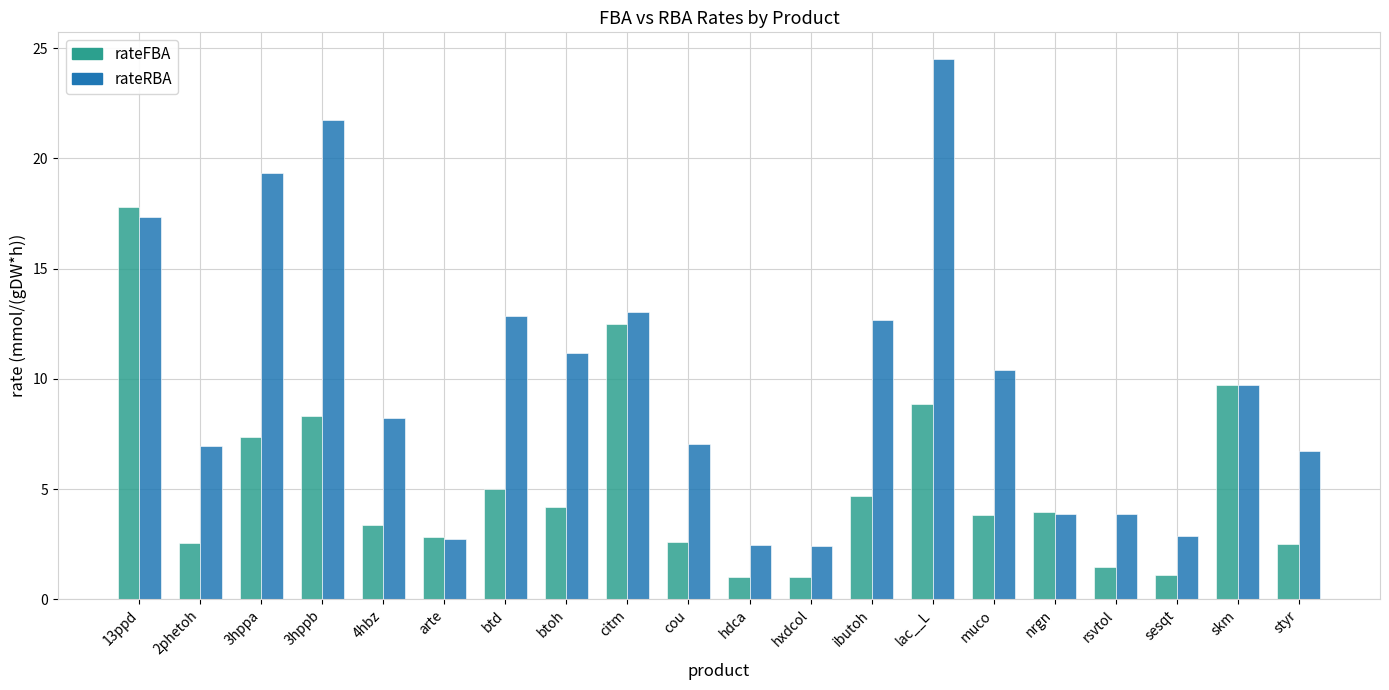

What is the maximum value shown in the chart?

24.5